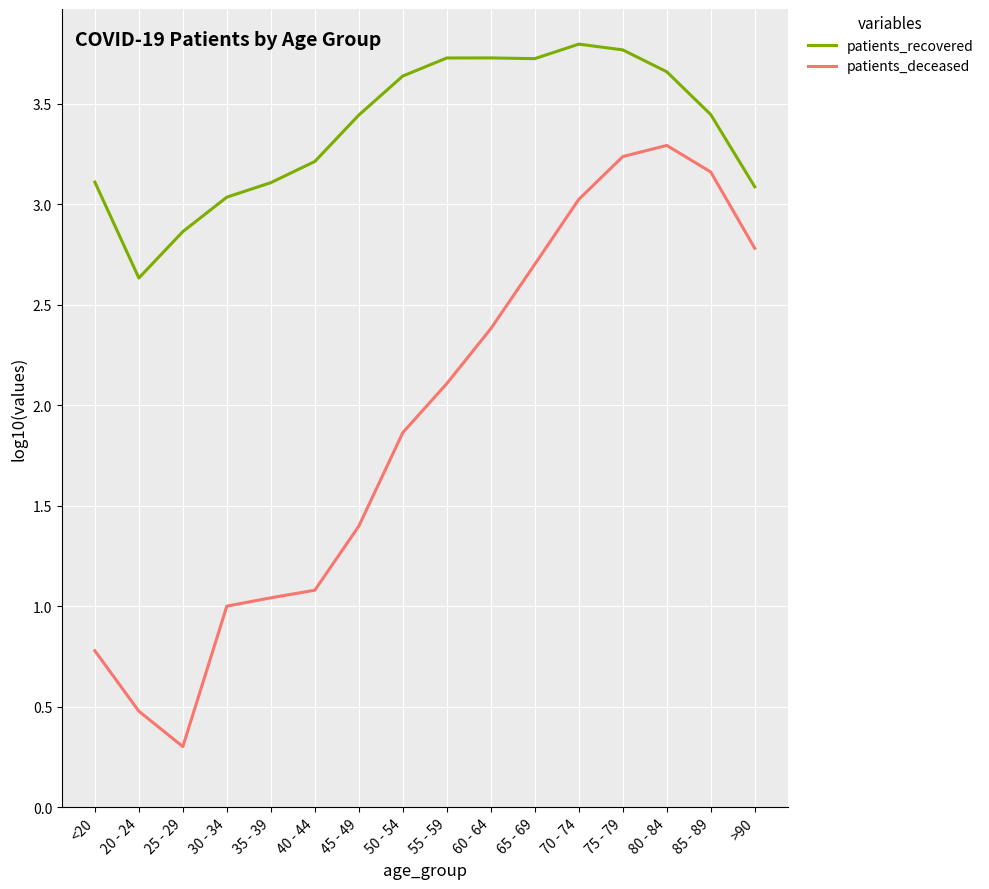

True or false: patients_recovered has a value of 3.1 at 35 - 39.

True